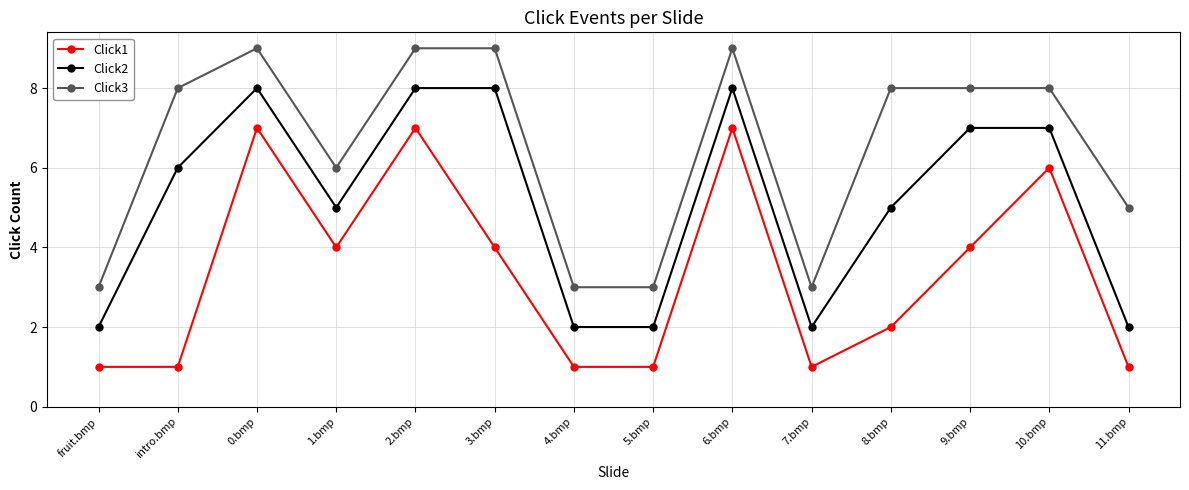

Reading left to right, transcribe all the data shown in this chart.

Click1: 1	1	7	4	7	4	1	1	7	1	2	4	6	1
Click2: 2	6	8	5	8	8	2	2	8	2	5	7	7	2
Click3: 3	8	9	6	9	9	3	3	9	3	8	8	8	5